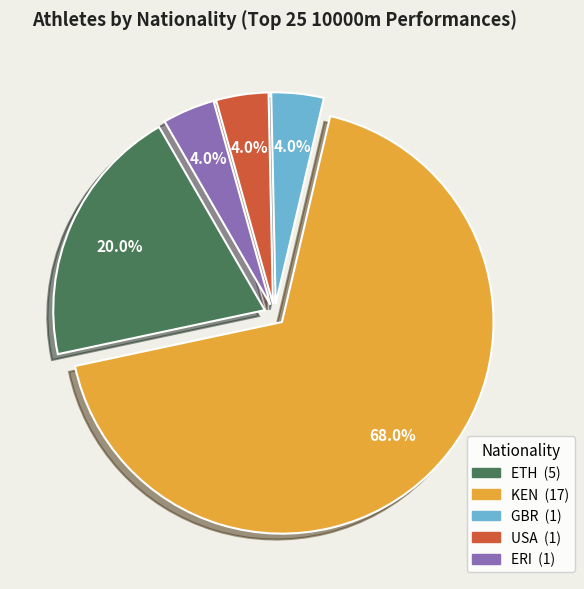

To the nearest percent, what is the combined percentage of KEN and GBR?

72%